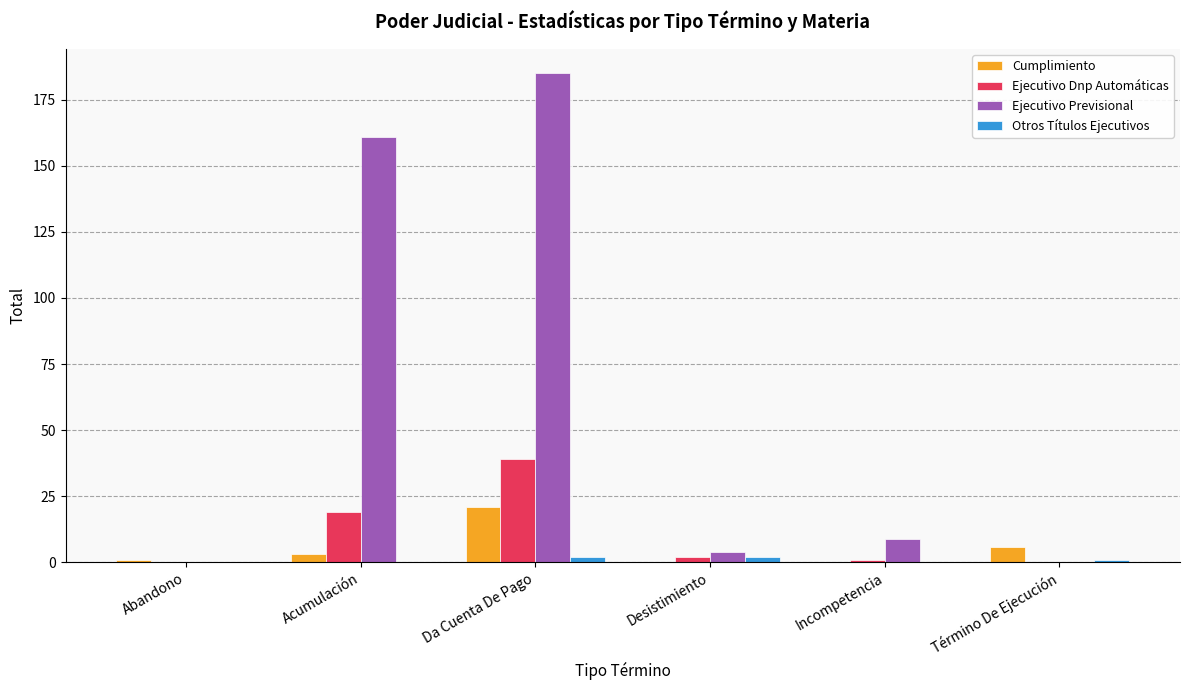

At which label is Cumplimiento closest to 10?

Término De Ejecución